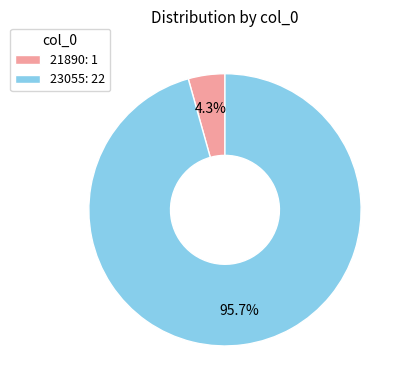

True or false: 23055 accounts for 81% of the total.

False